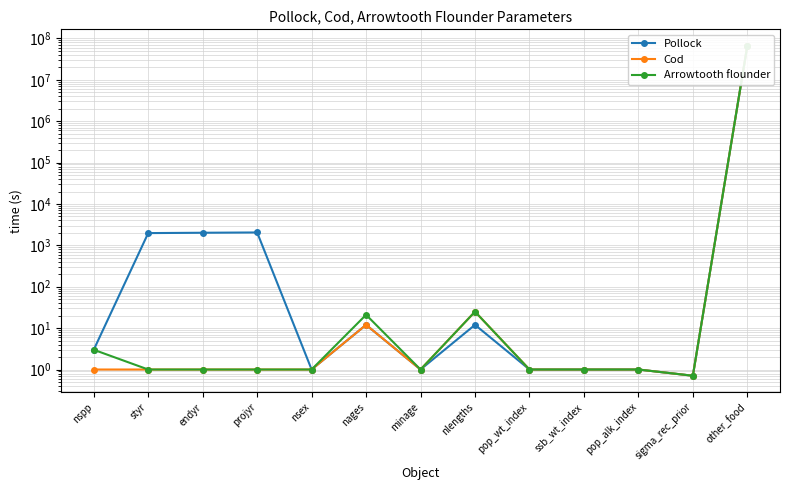

Is this an area chart (filled region under the line)?

No